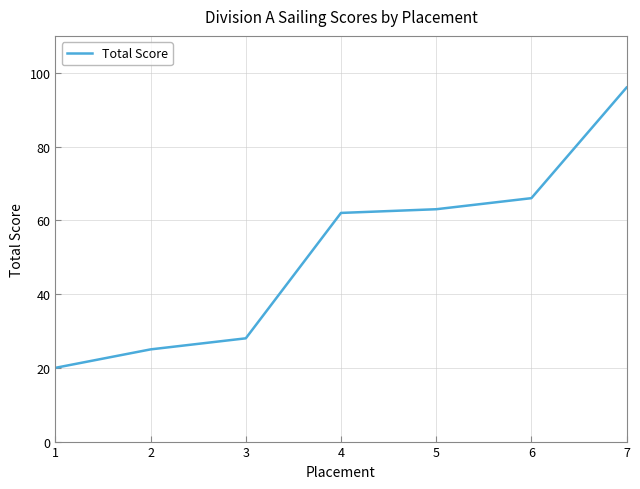

Approximately how many times larger is the value at 4 compared to 2?

2.5